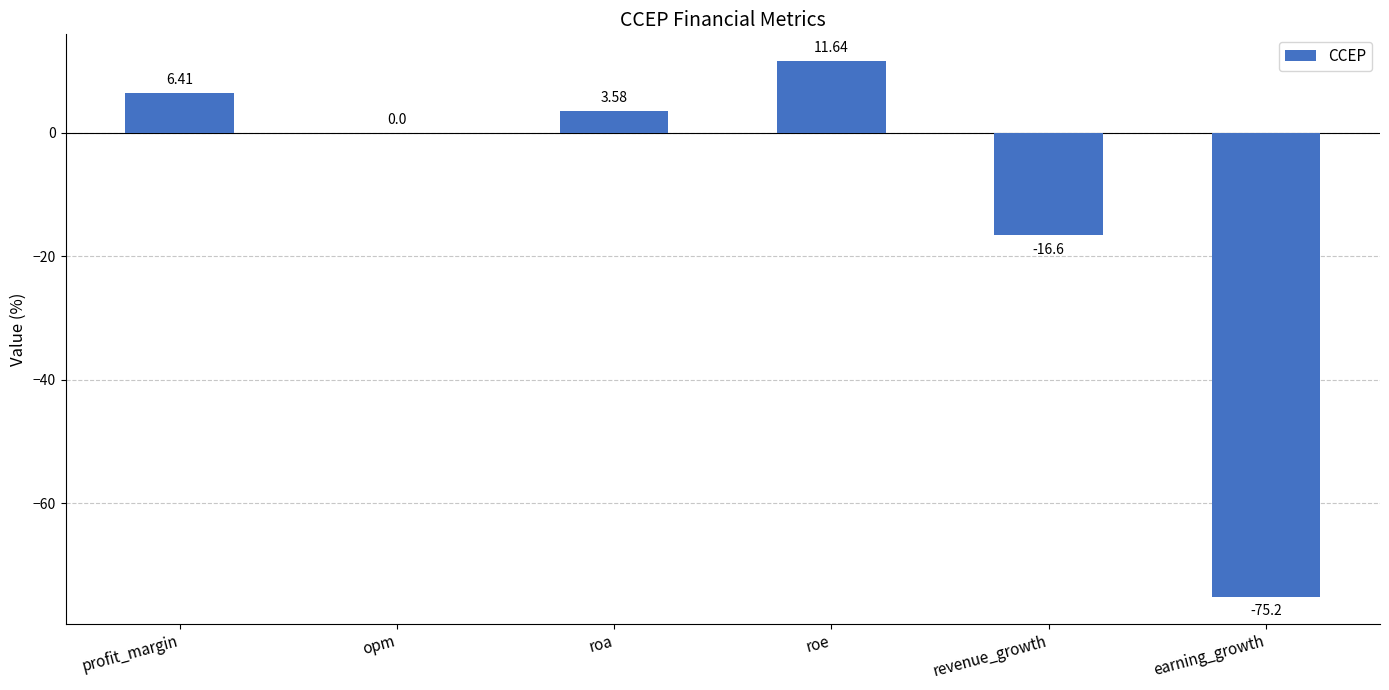

Does the chart contain stacked bars?

No